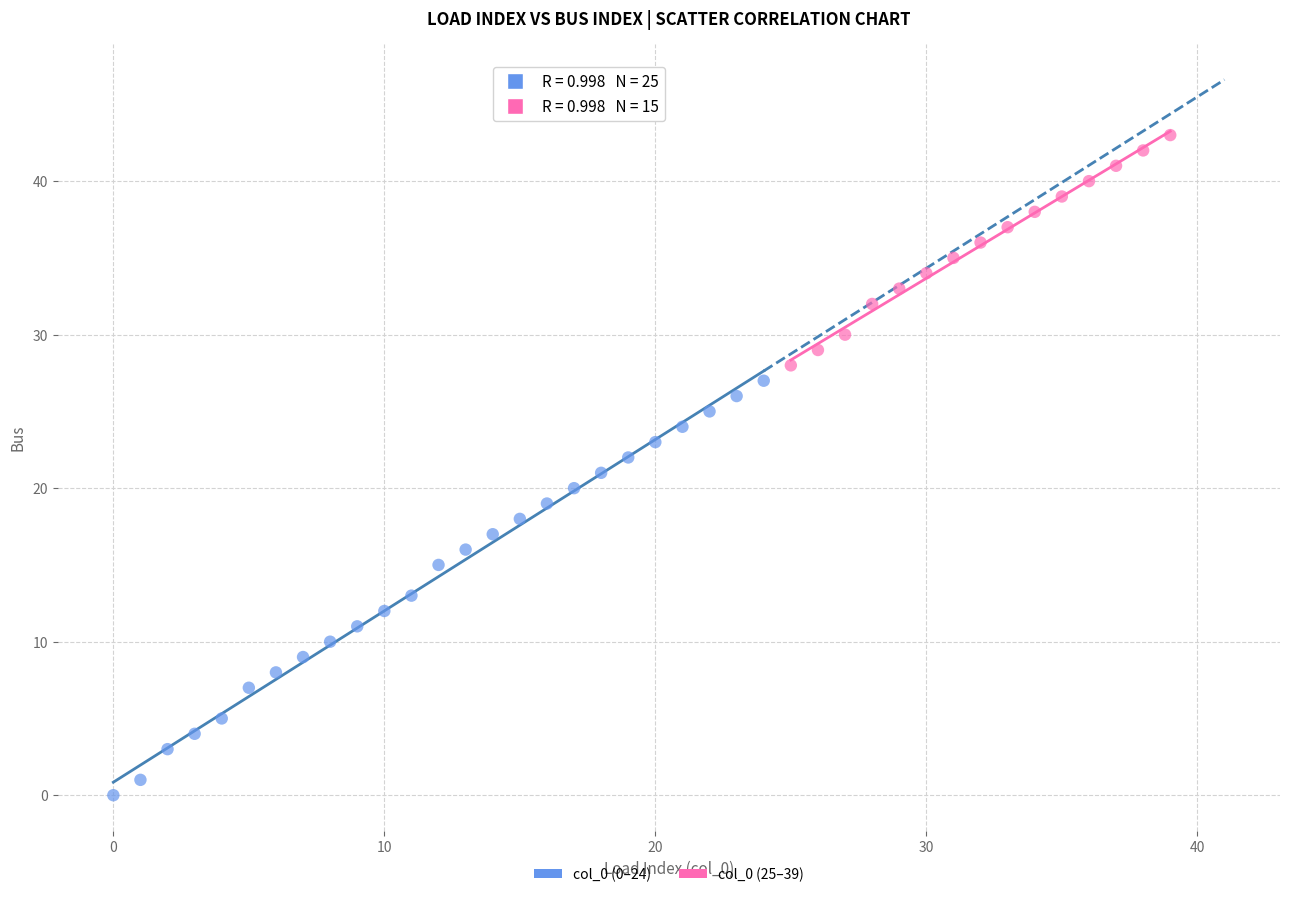

Which series reaches the minimum Y coordinate?

col_0 (0–24)